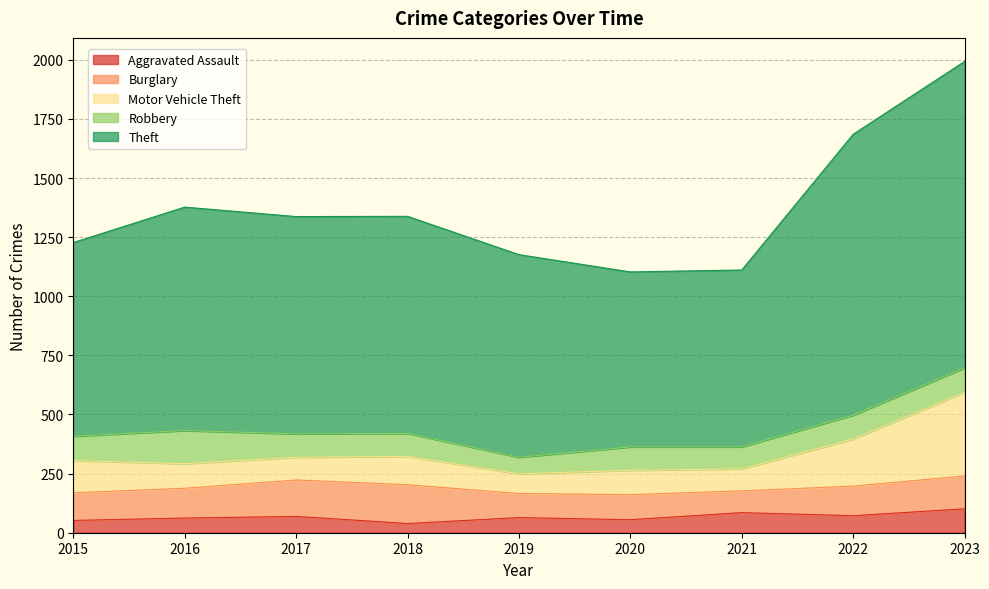

Does the chart display data point markers on the line(s)?

No